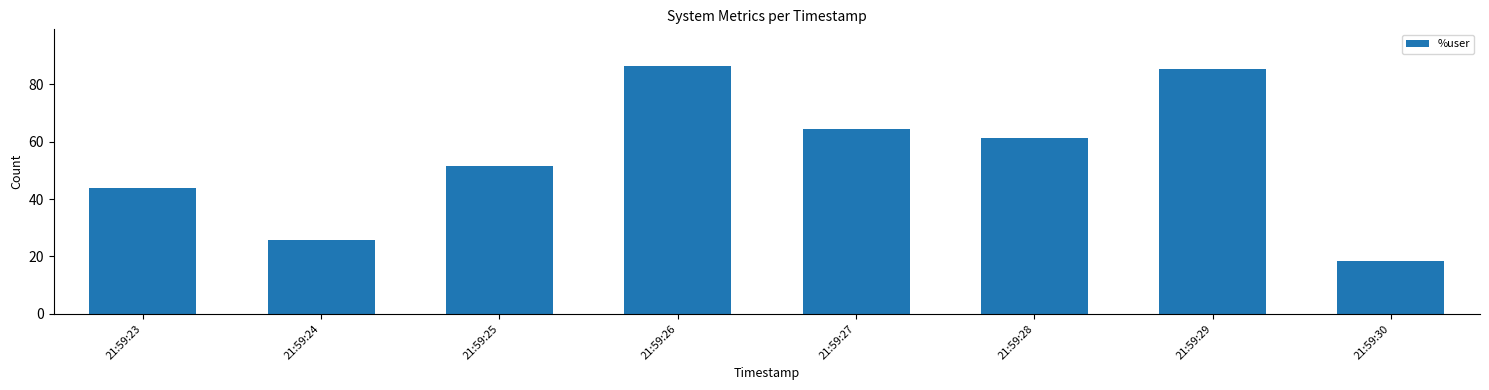

Is it true that the value at 21:59:23 is 44.0?

True